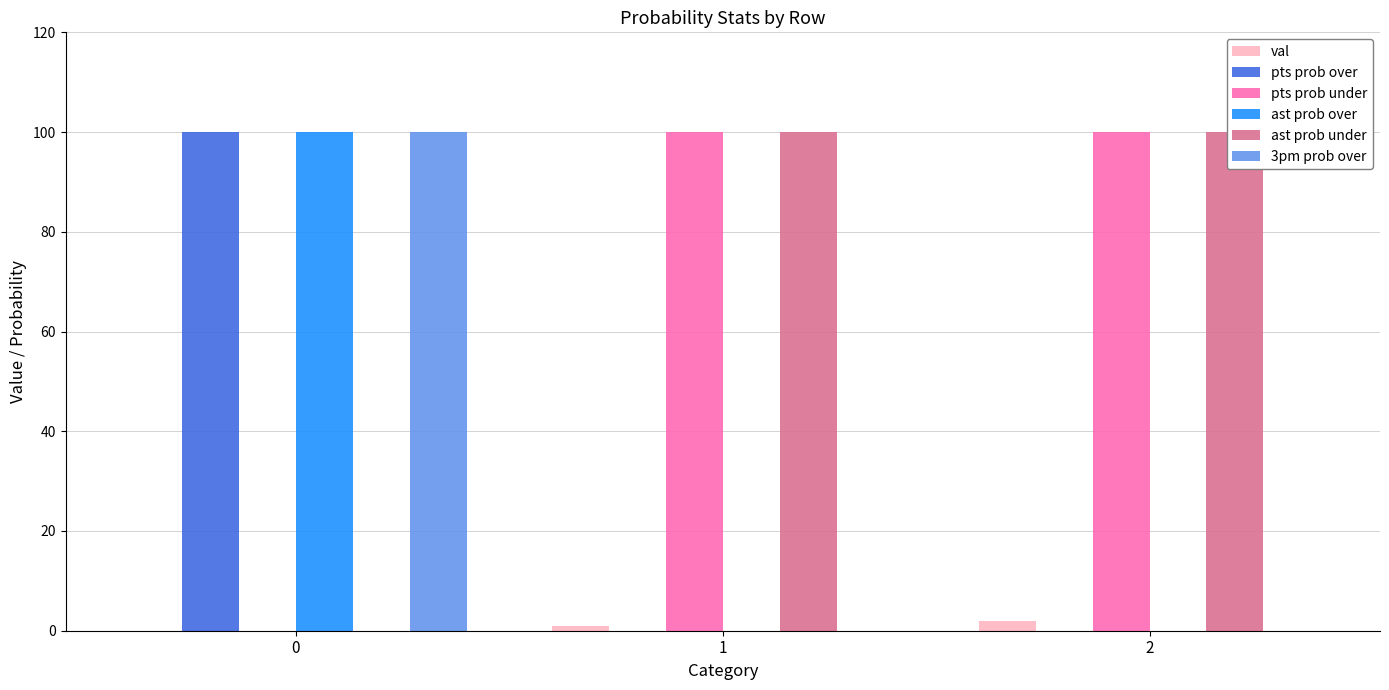

The pts prob over series shows 55 at 0. True or false?

False